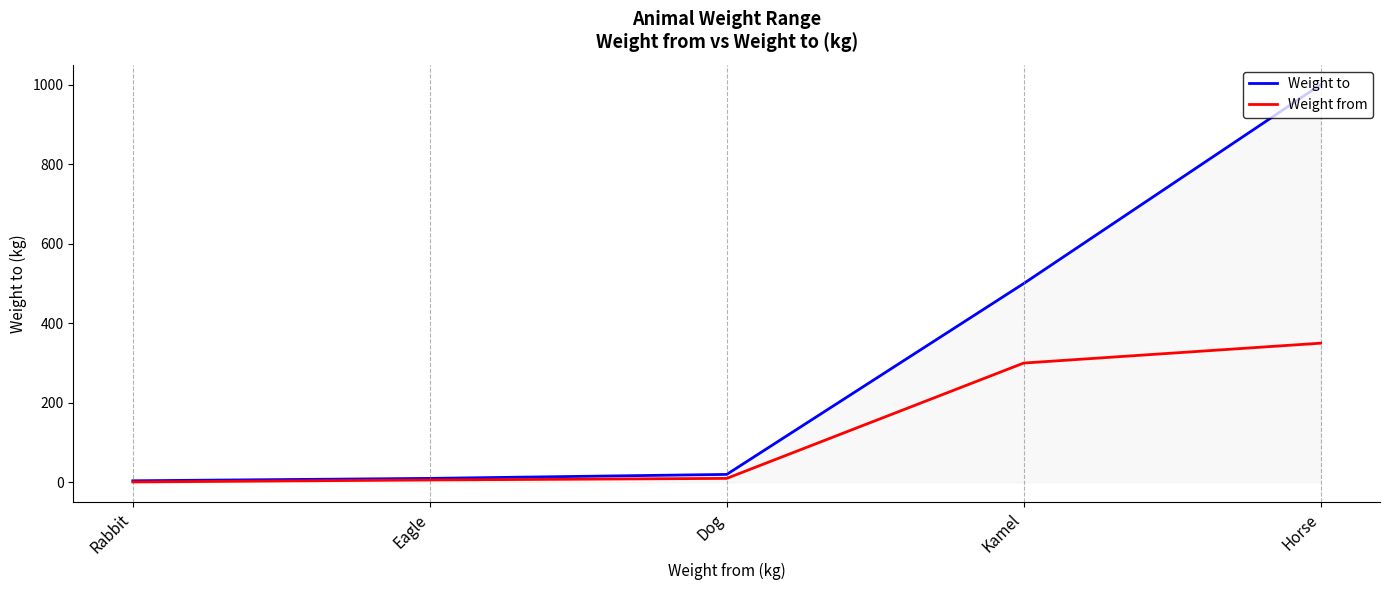

At which category is the sum across all series the highest?

Horse